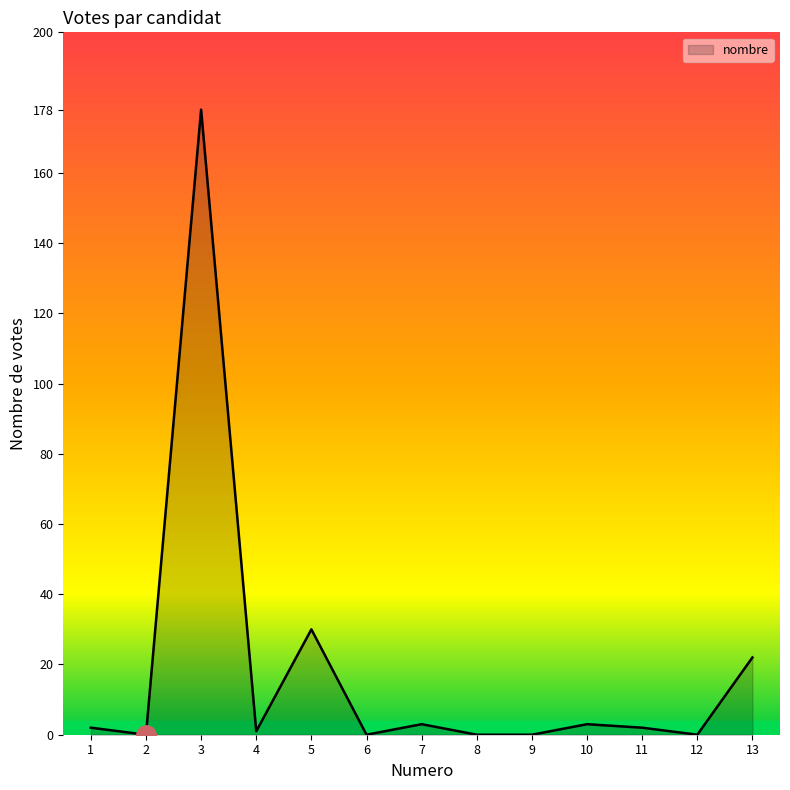

How many values are below 2?

6